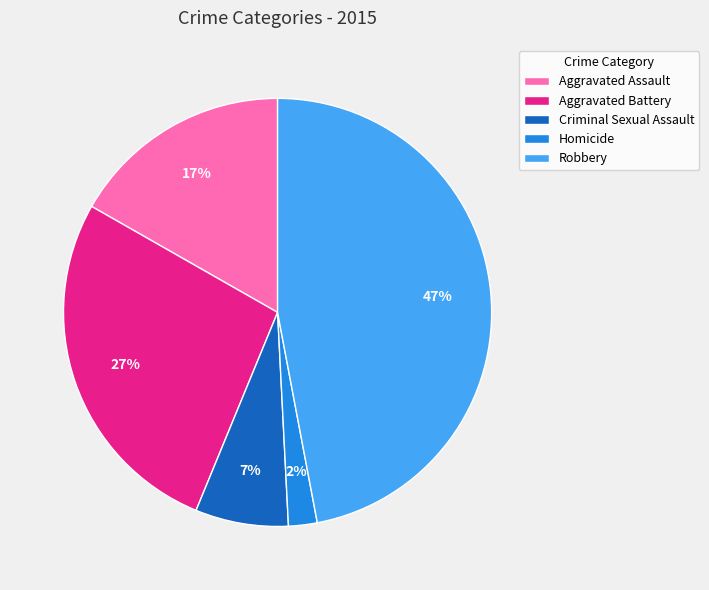

Does any single category account for the majority?

No